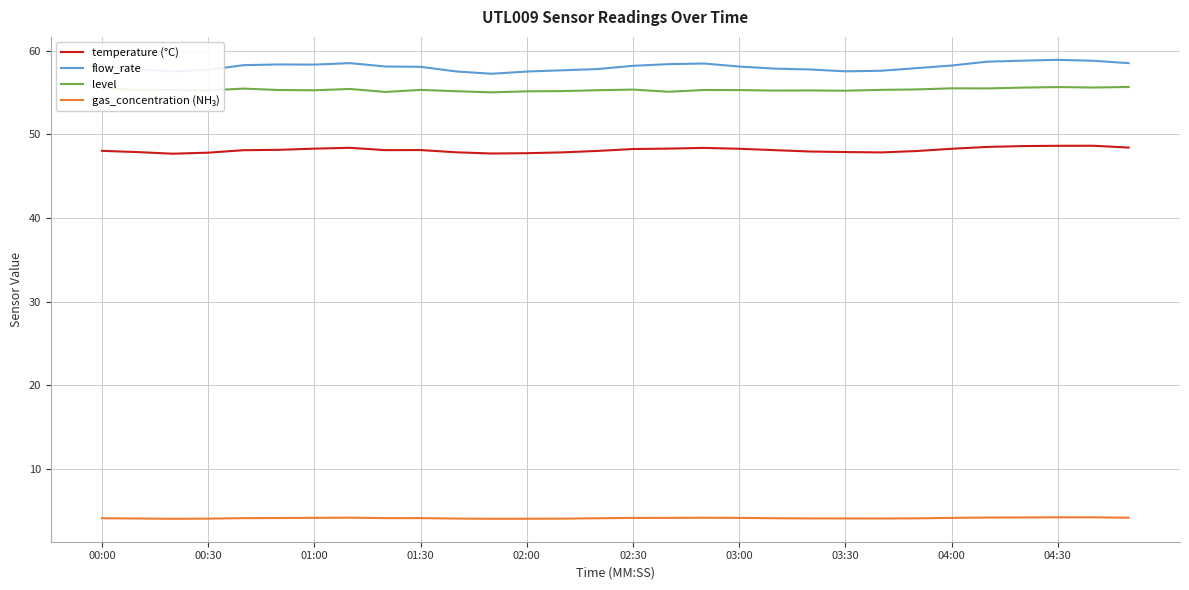

Which series has the largest total across all categories?

flow_rate